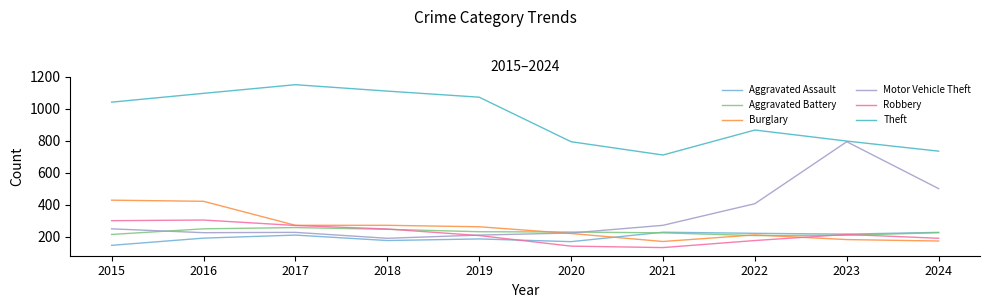

Where does the Burglary series first go above 263?

2015